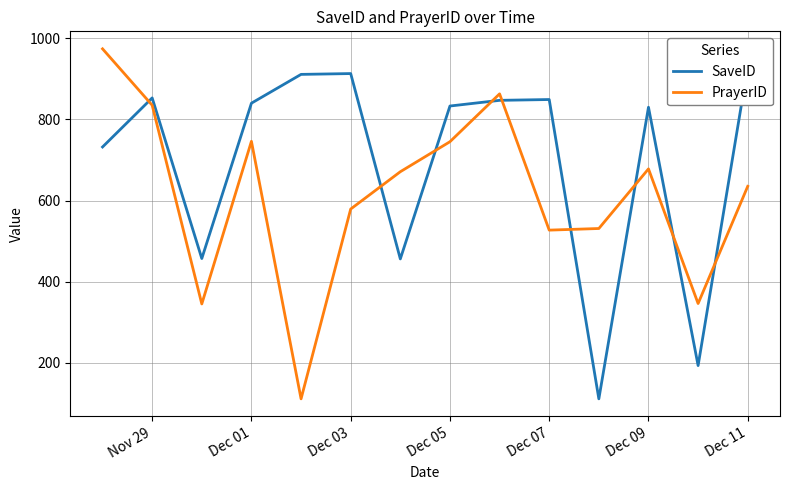

What is the average value of the PrayerID series?

613